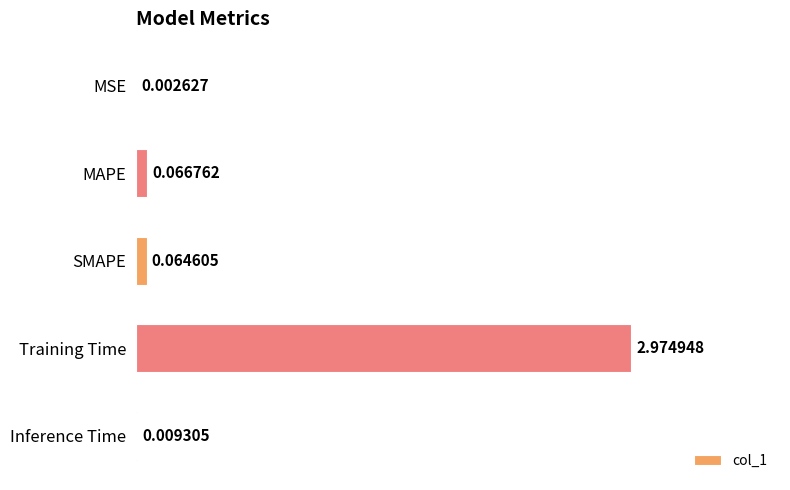

Count the number of data series in this chart.

1